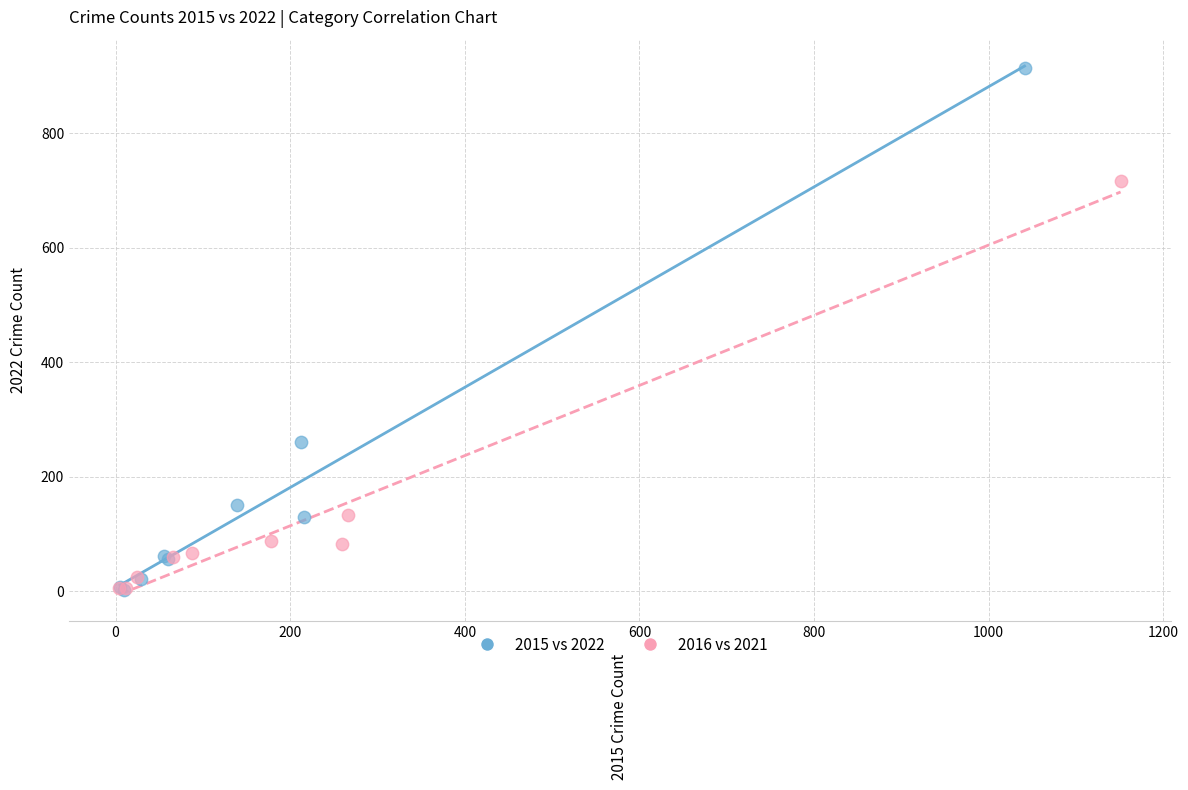

Which series has the widest spread of Y values?

2015 vs 2022